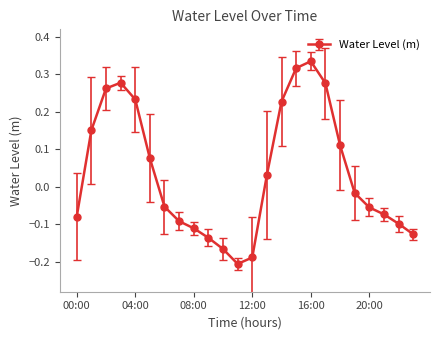

True or false: there are more than 1 points higher than both neighbors.

True